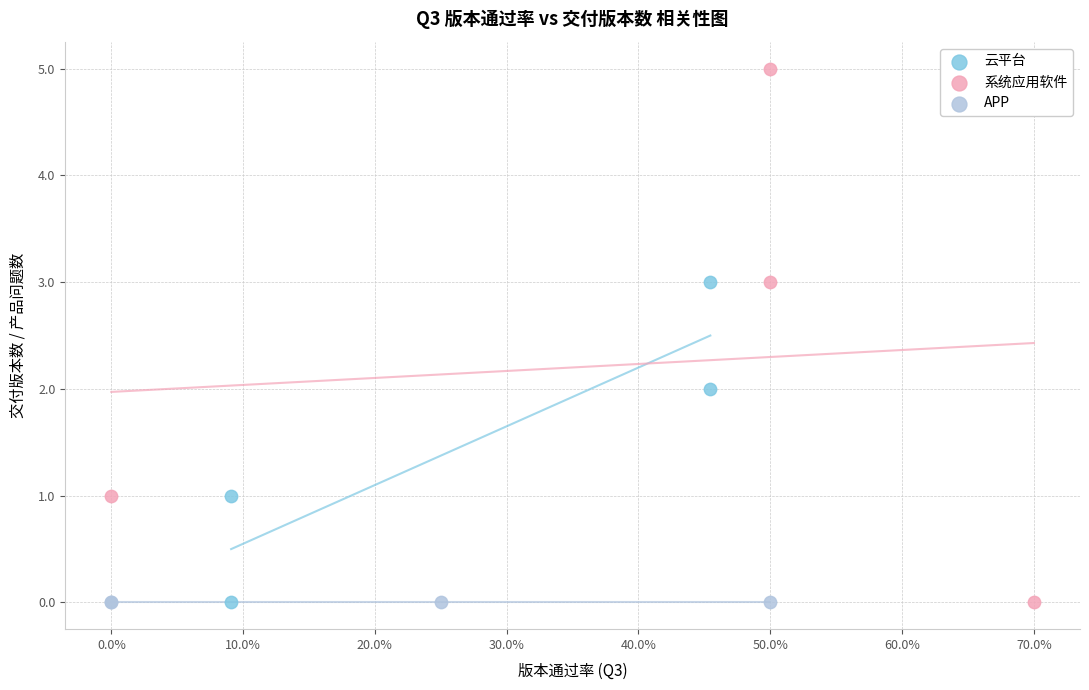

Which series reaches the maximum Y coordinate?

系统应用软件